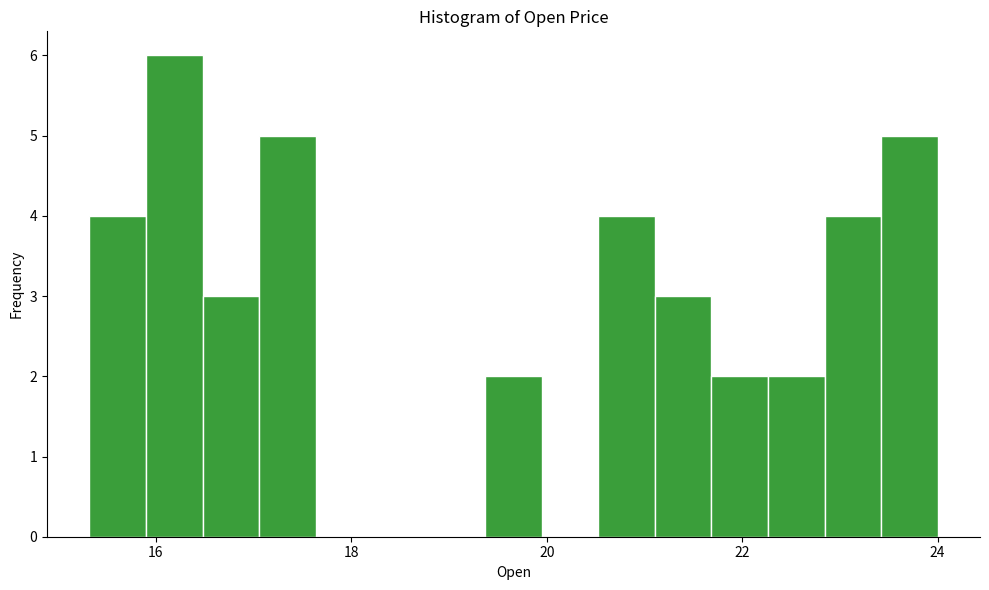

Read against the x-axis, roughly where is the centre of the tallest bar?

16.2